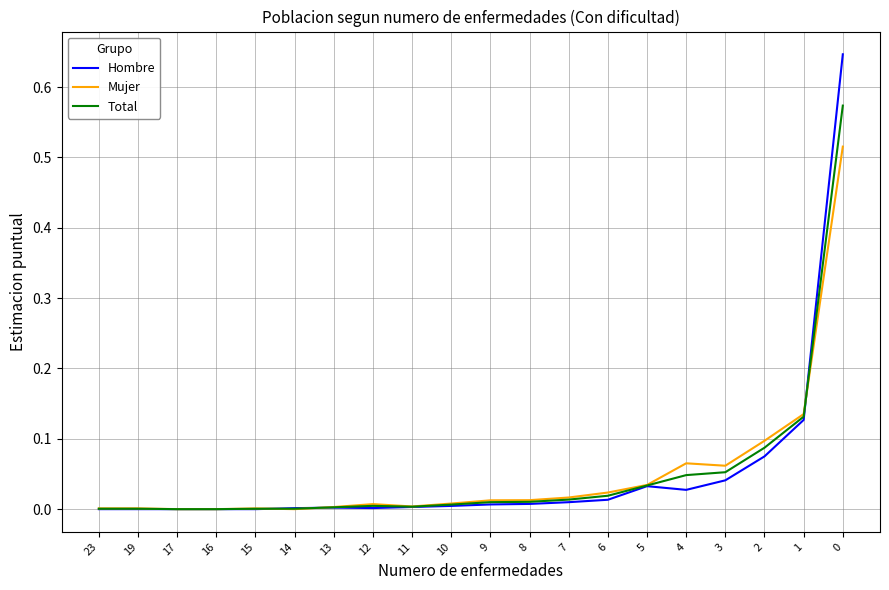

Rank the series by their maximum value, from highest to lowest.

Hombre, Total, Mujer